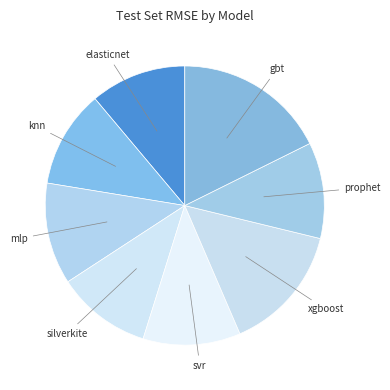

The mlp slice represents 1% of the pie. True or false?

False